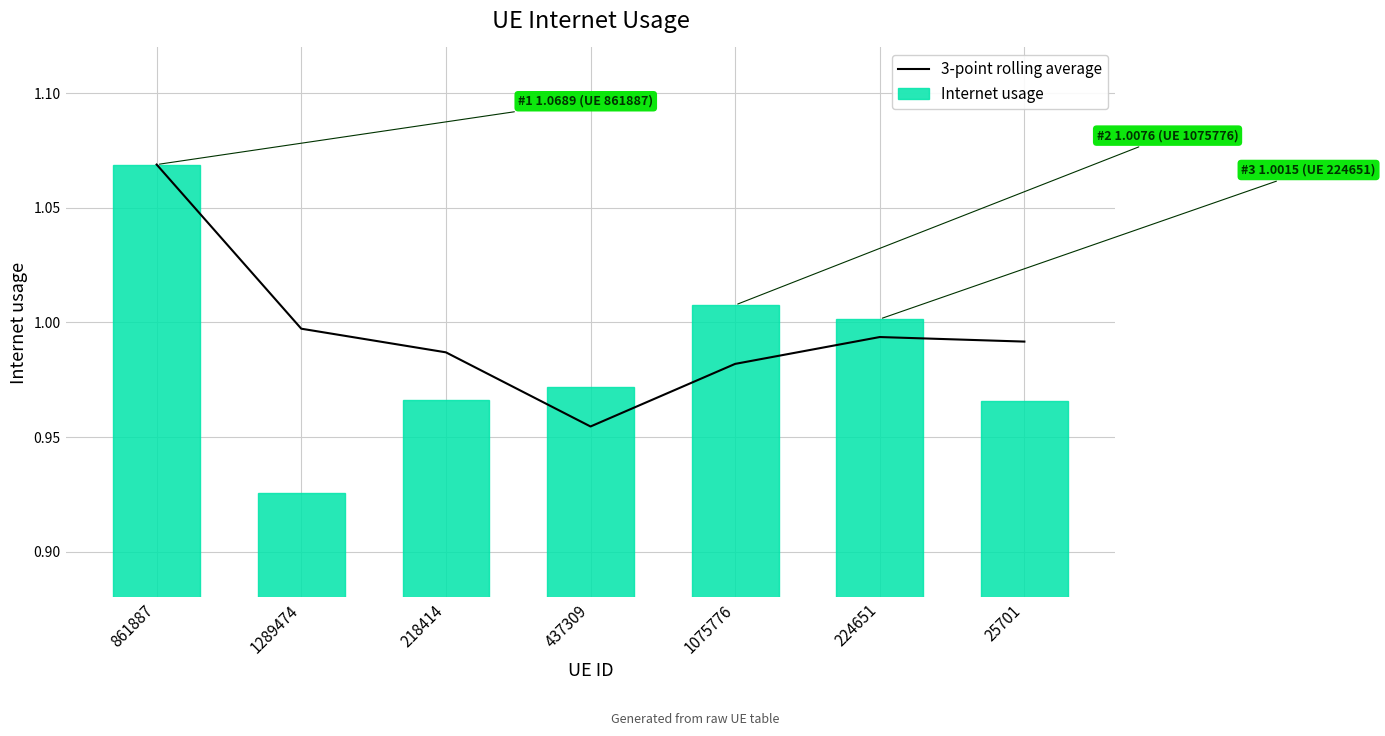

Reading right to left, transcribe all the data shown in this chart.

3-point rolling average: 1.0	1.0	1.0	1.0	1.0	1.0	1.1
Internet usage: 1.0	1.0	1.0	1.0	1.0	0.9	1.1